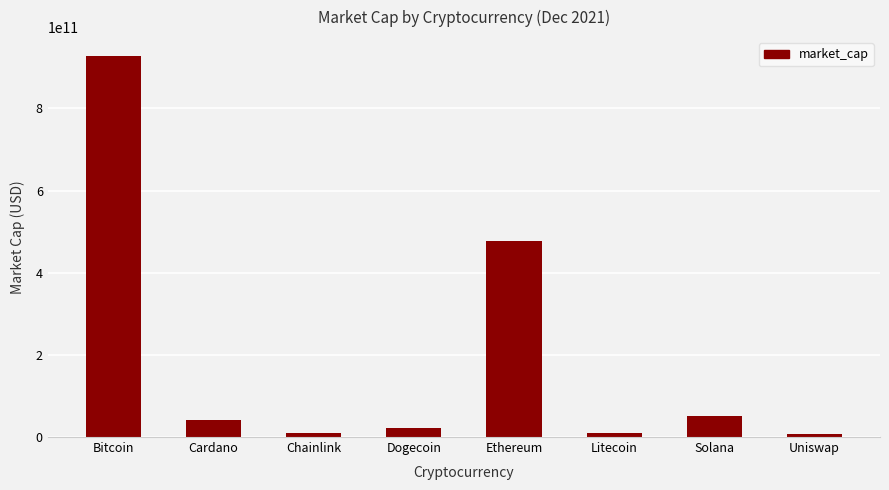

Approximately how many times larger is the value at Ethereum compared to Uniswap?

68.1